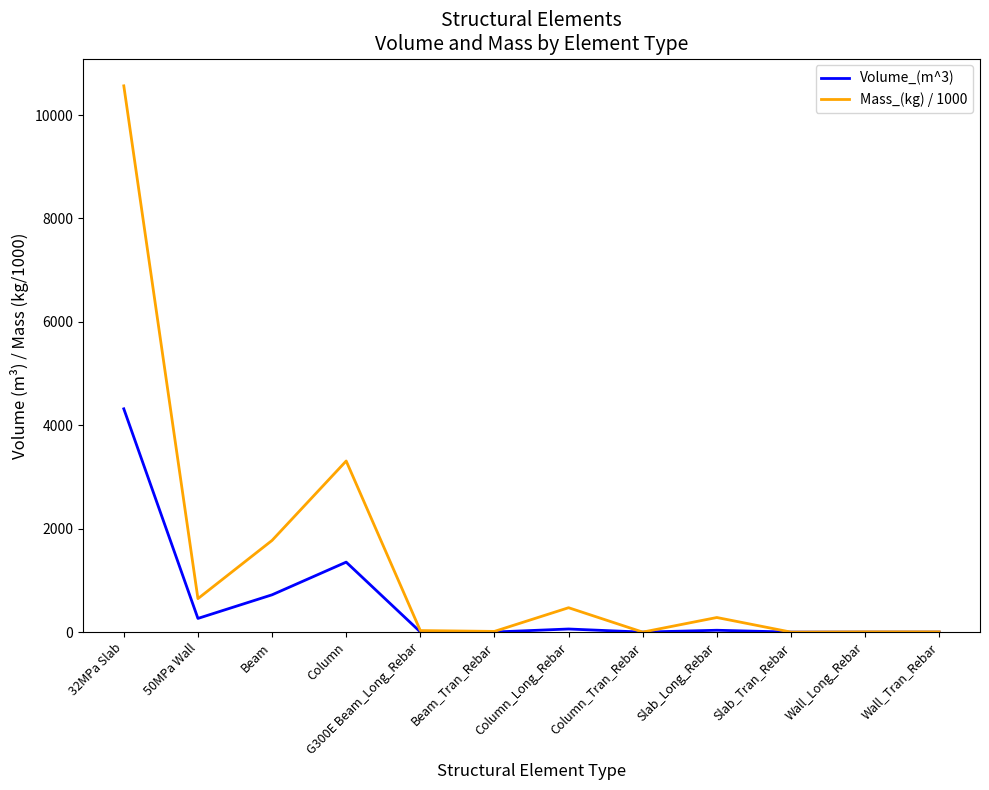

List the series in order of their overall mean, lowest first.

Volume_(m^3), Mass_(kg) / 1000